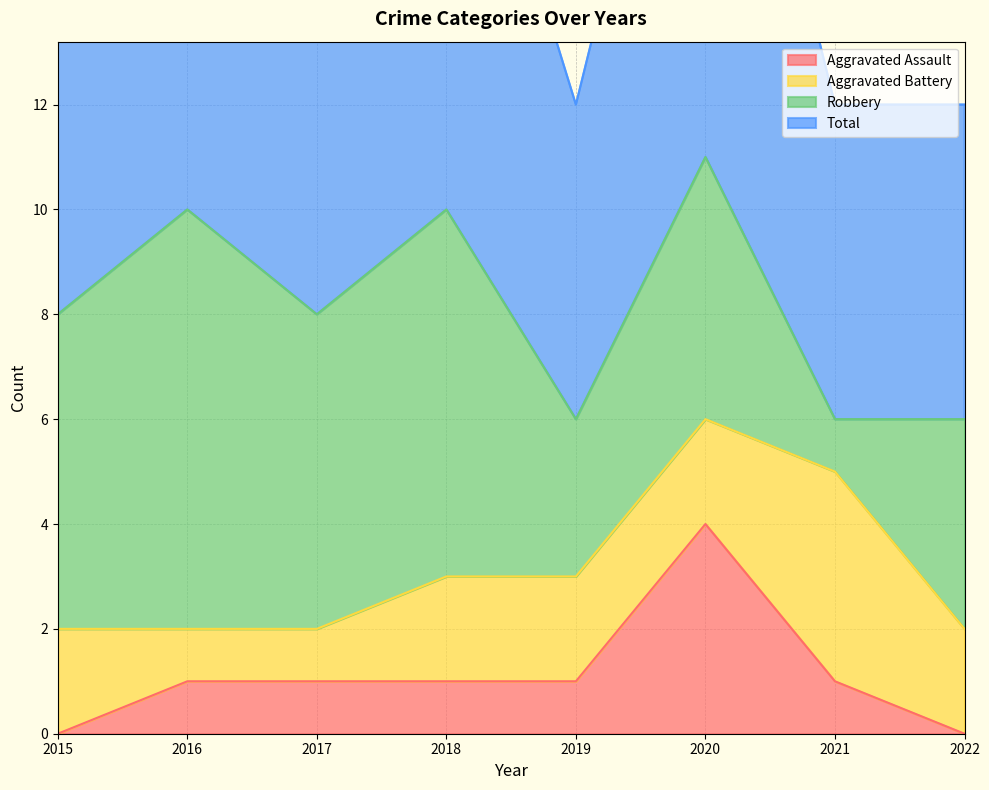

Which category has the lowest value in the Total series?

2019